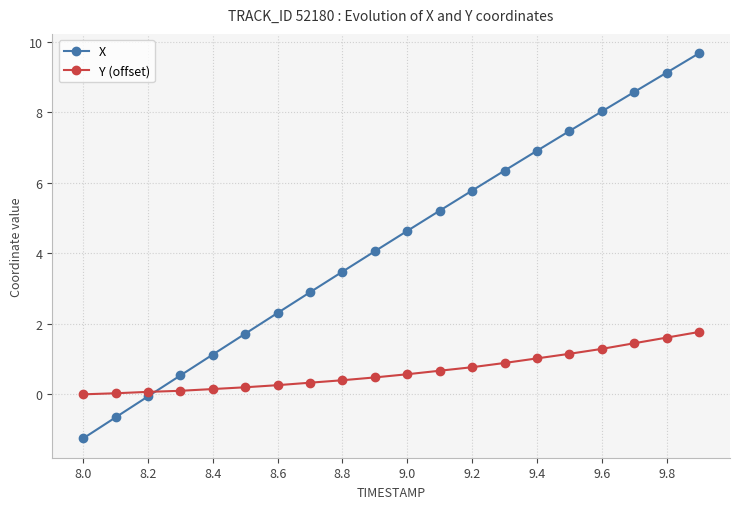

List the series in order of their overall mean, highest first.

X, Y (offset)